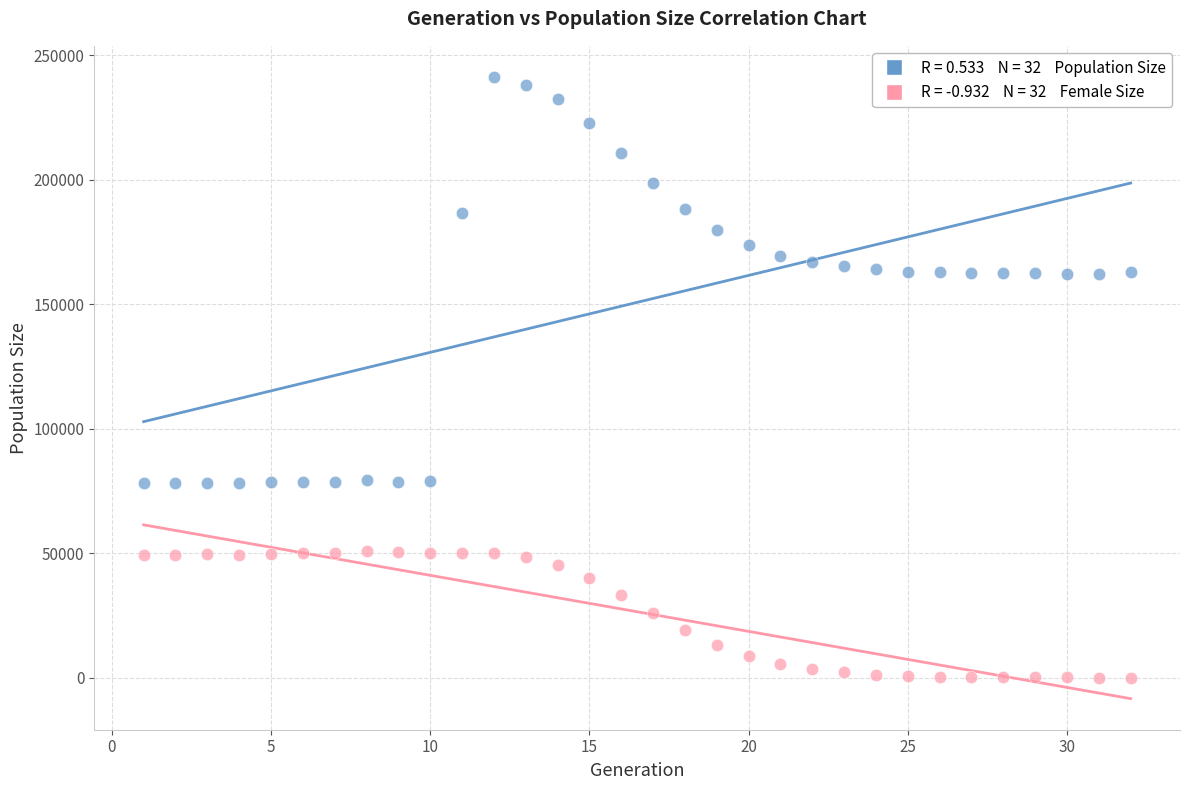

Across all data points, what is the range of X values (max minus min)?

31